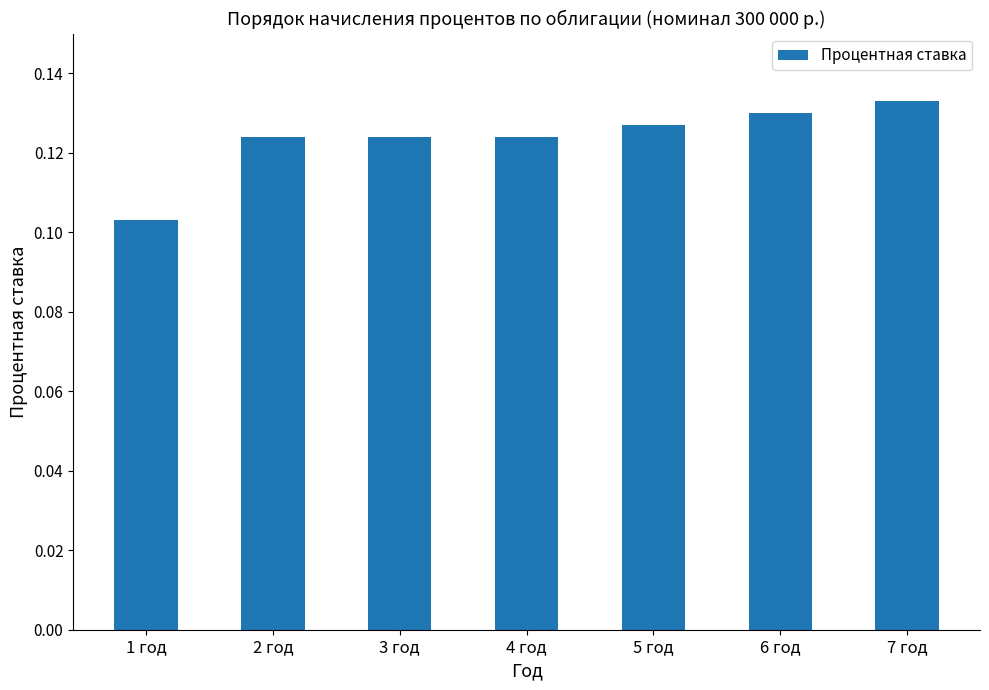

What is the sum of all values?

0.9